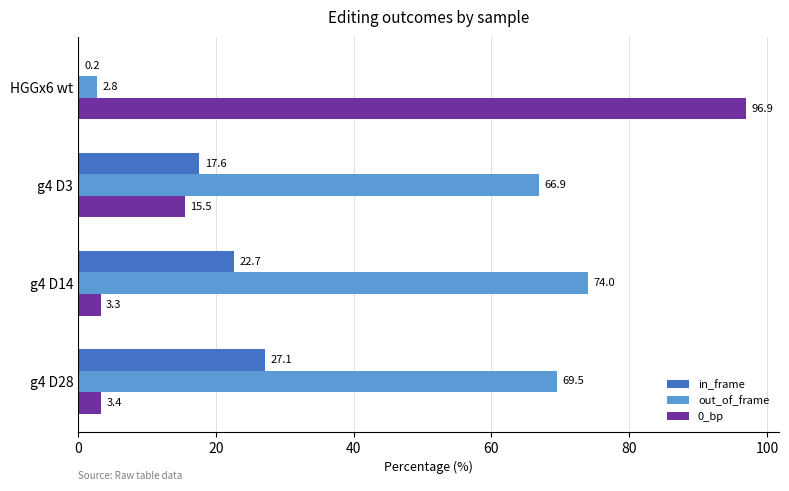

What are all the series names shown in the legend?

in_frame, out_of_frame, 0_bp